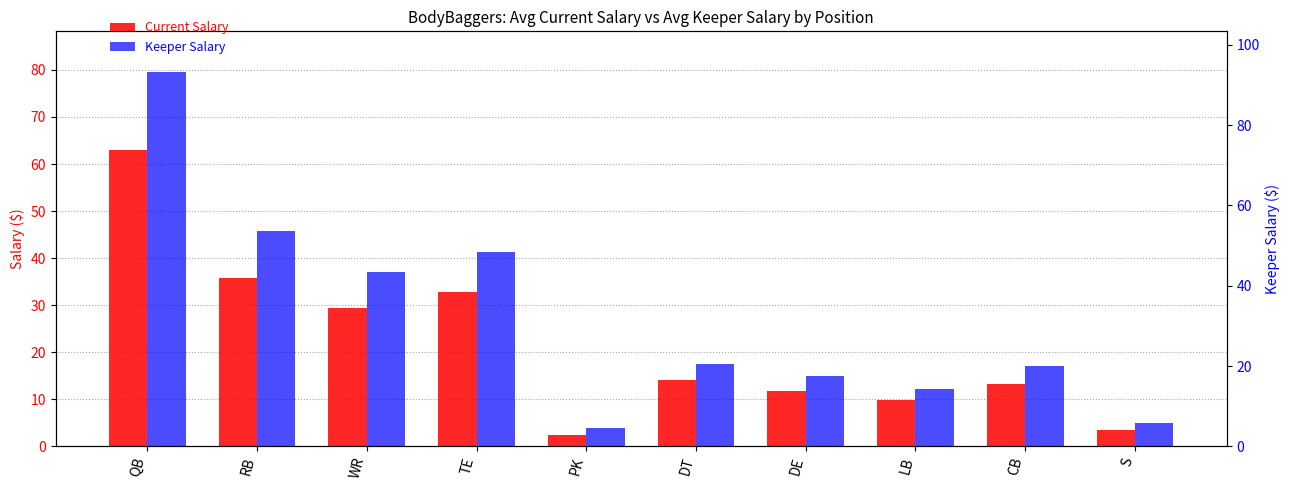

At how many categories does at least one series exceed 77?

1